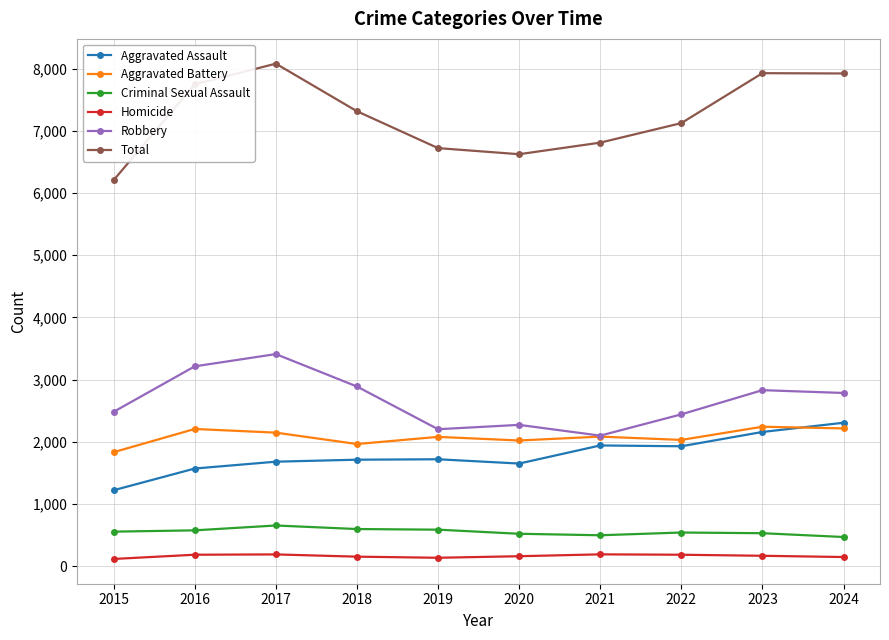

What is the value of the Robbery point at the 9th from the left?

2830